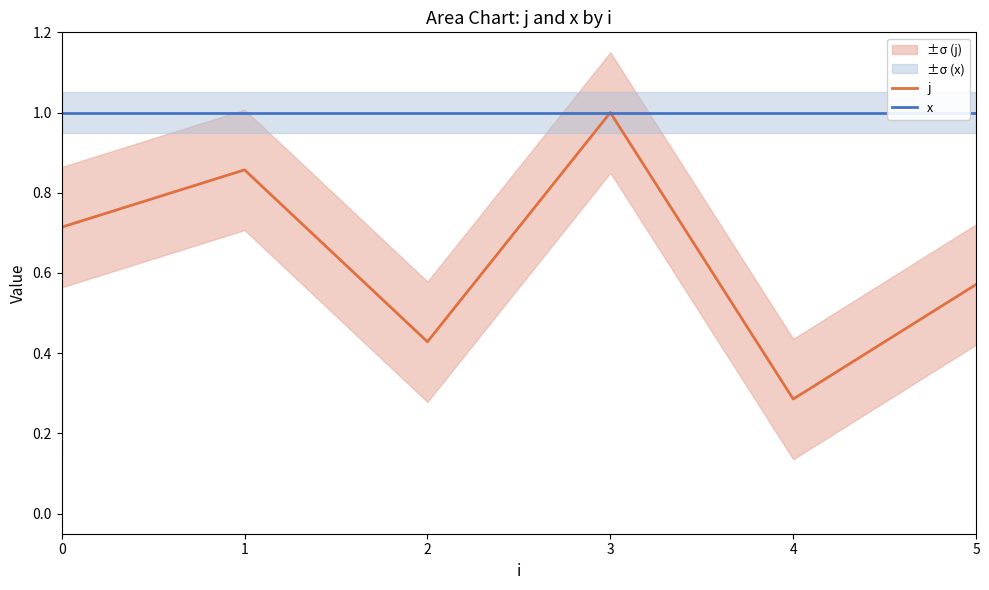

Is the value of x at 2 greater than the value of j at 2?

Yes